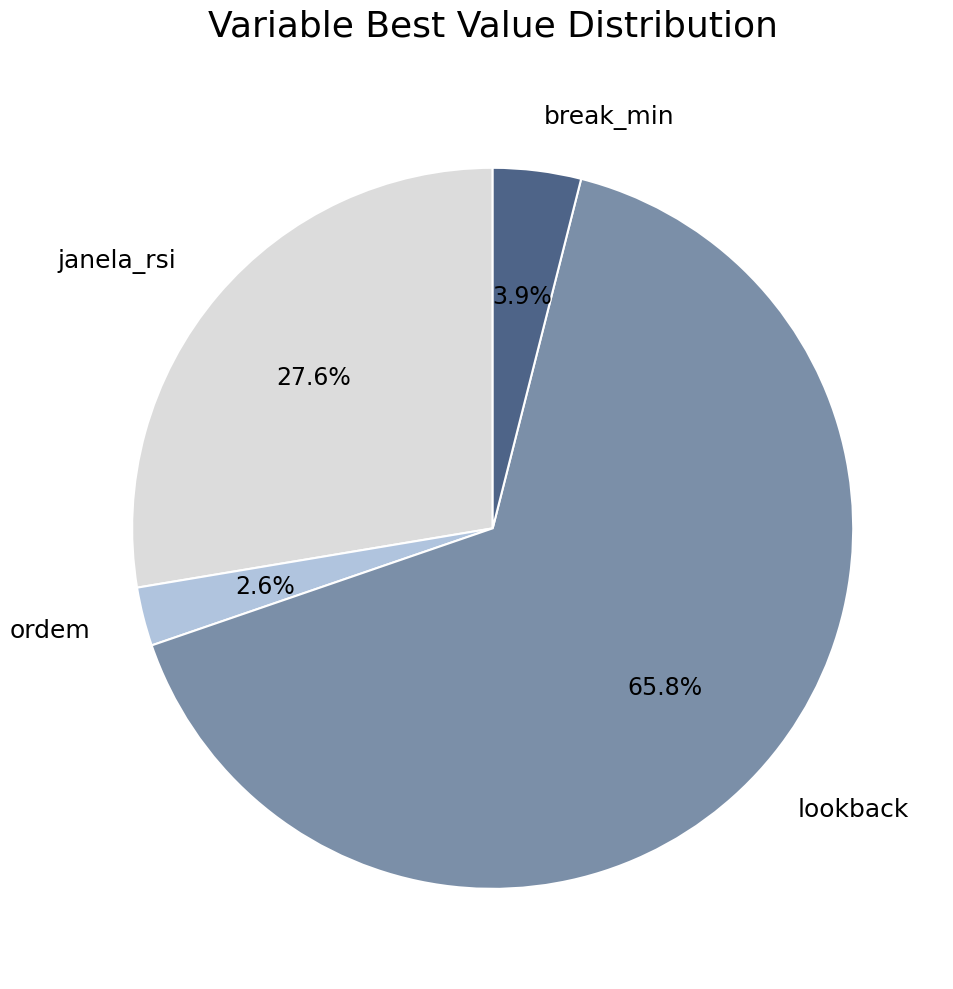

Is there a majority slice in this chart?

Yes